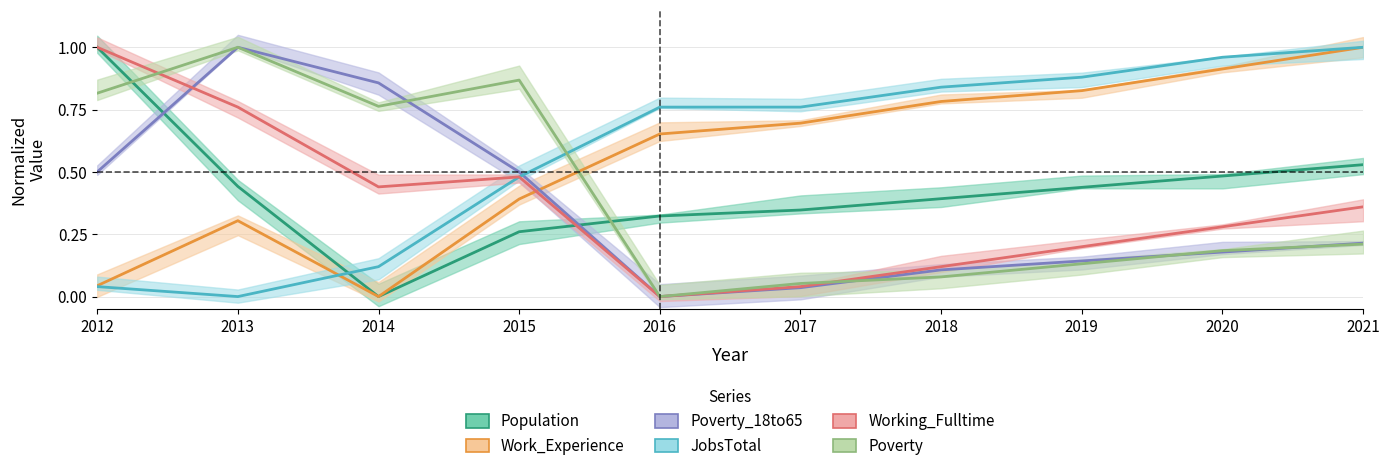

Which series has the largest range (max minus min)?

Population (center)